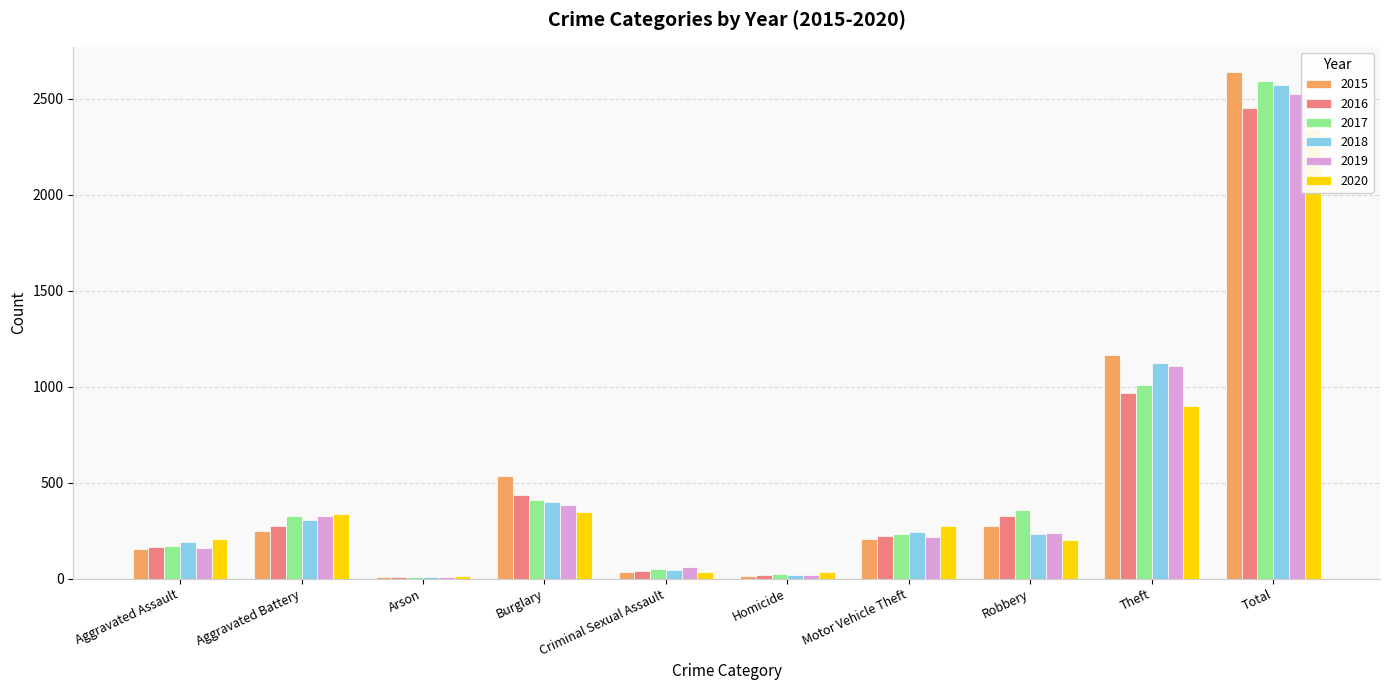

Count the number of data series in this chart.

6